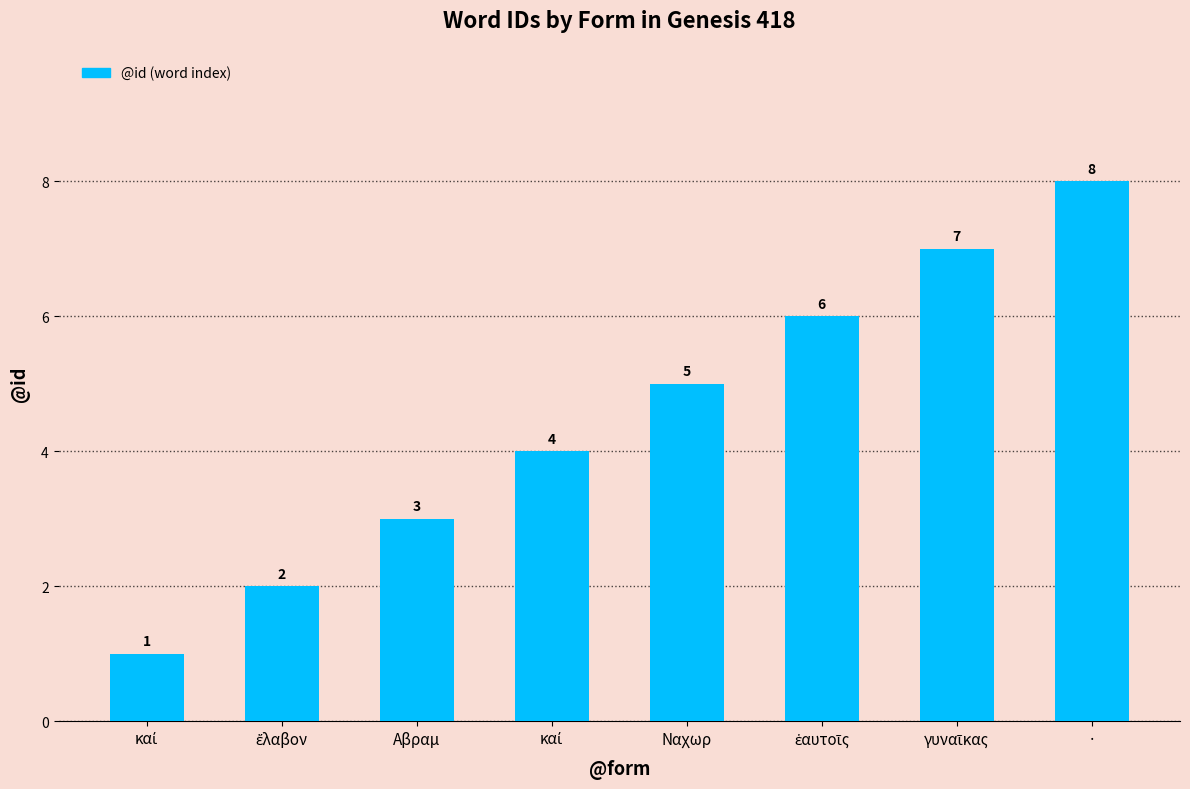

Reading left to right, what are all the values shown in this chart?

1	2	3	4	5	6	7	8